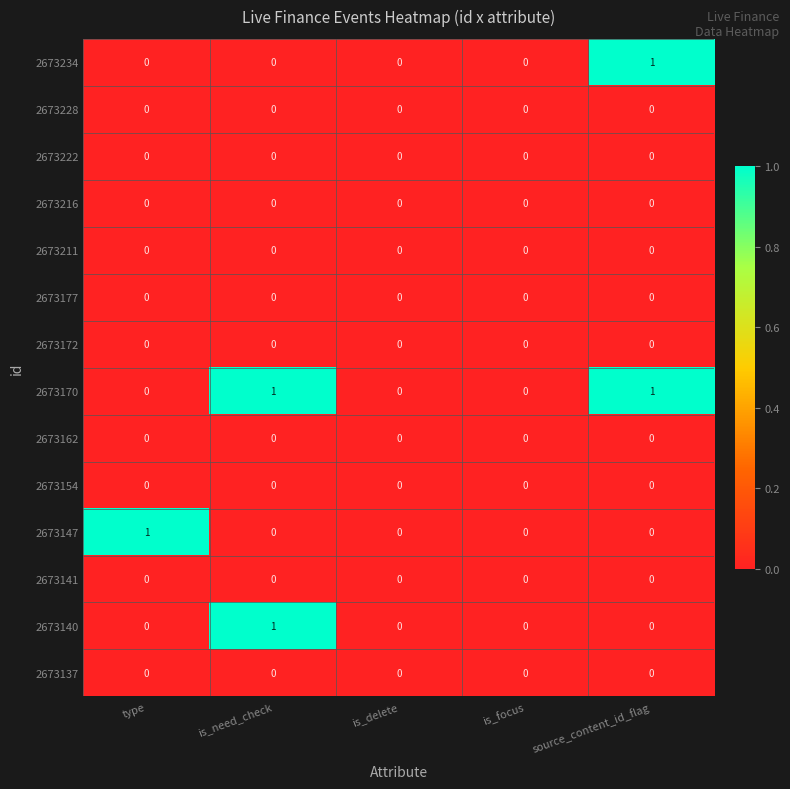

Is it true that 2673140 equals 0 at source_content_id_flag?

True